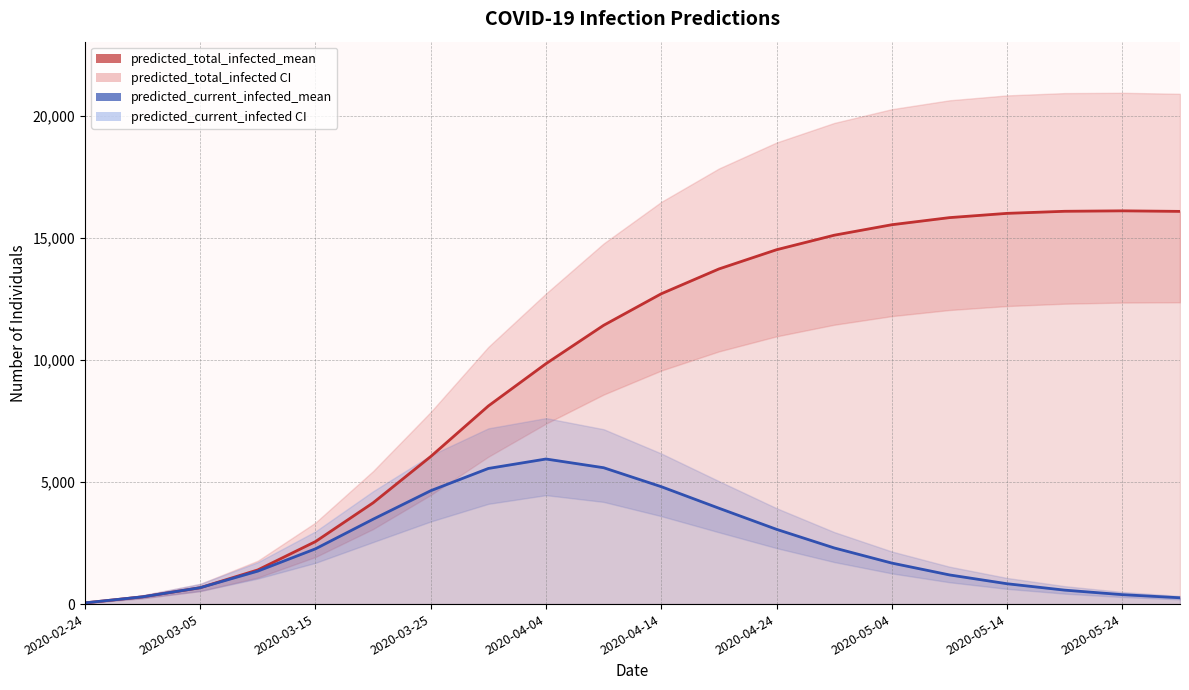

At 2020-03-05, list the series in order from largest to smallest.

predicted_total_infected_mean, predicted_current_infected_mean